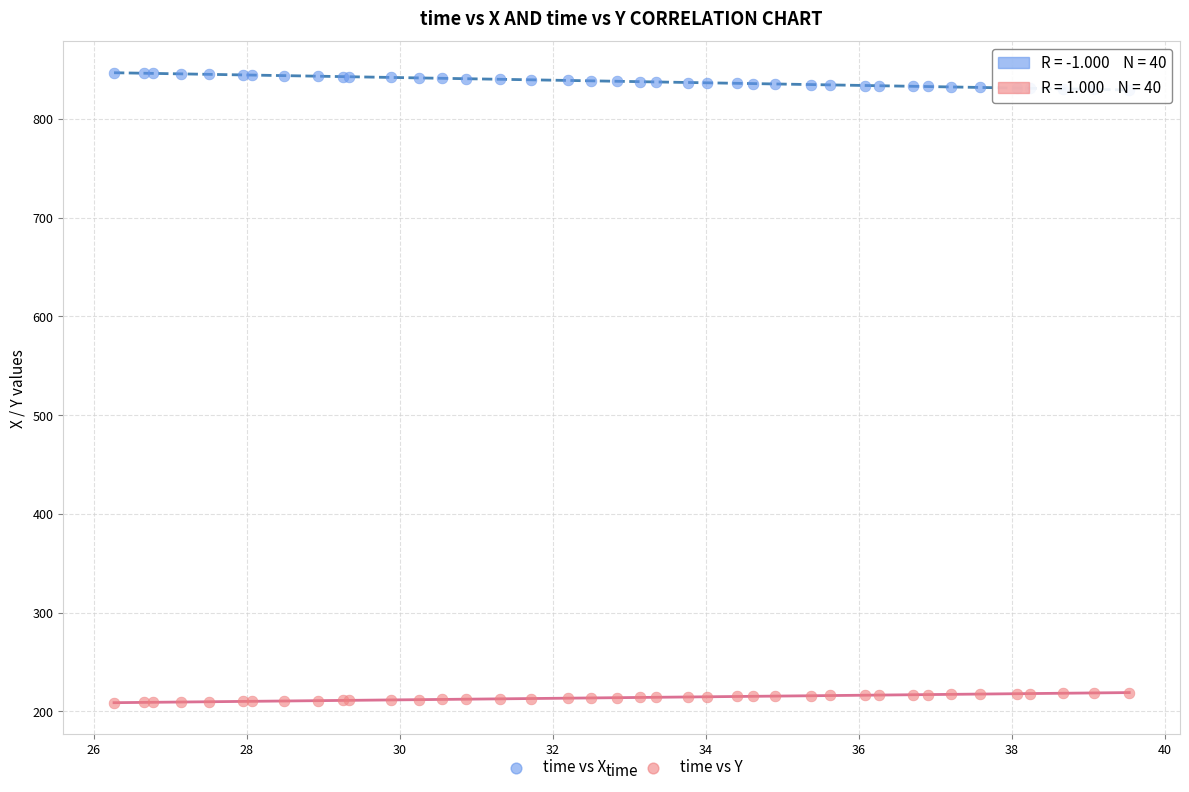

What is the X range (max minus min) for the scatter plot?

13.3